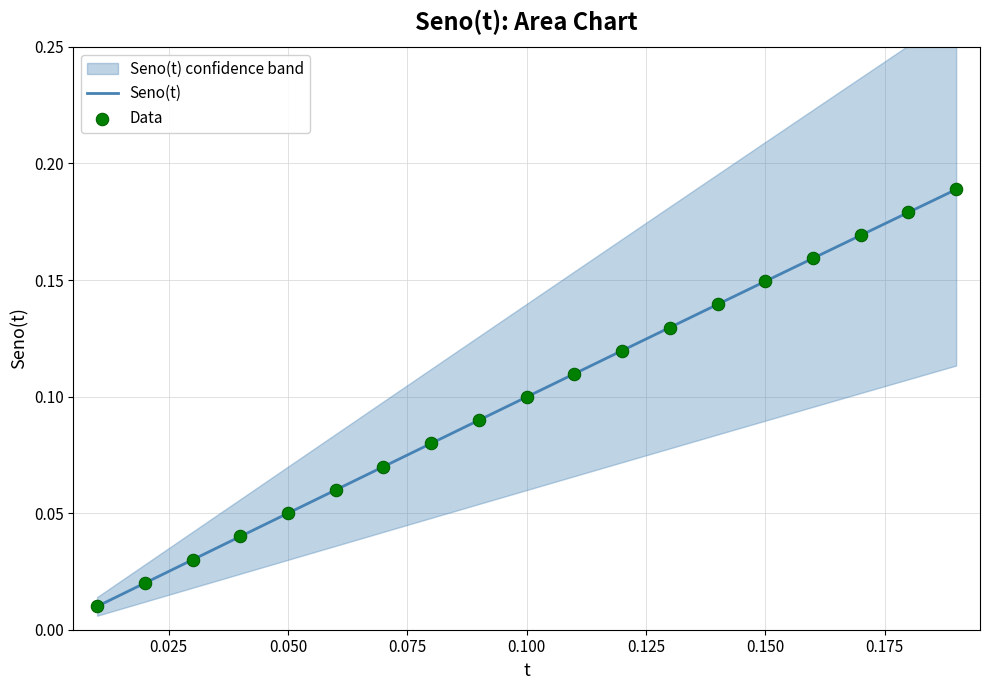

Which series contains the lowest Y value?

Seno(t)